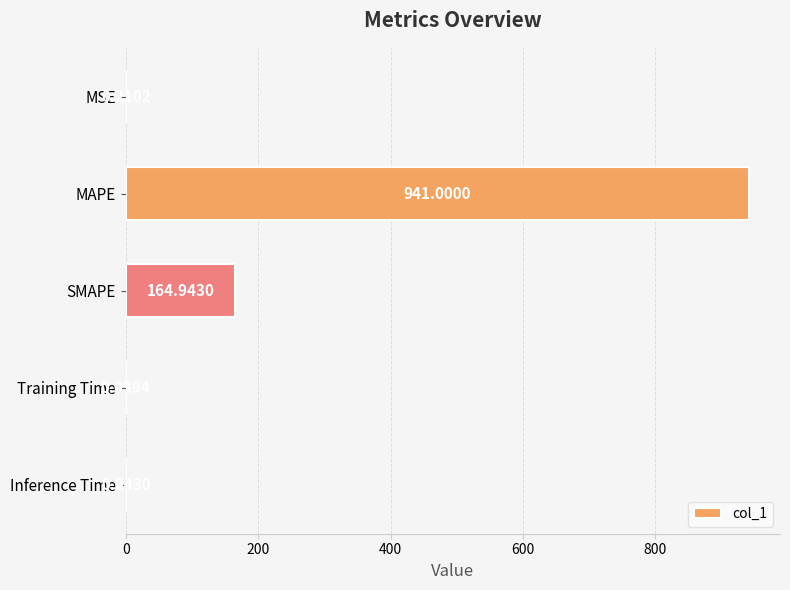

Which label corresponds to the largest value in the chart?

MAPE